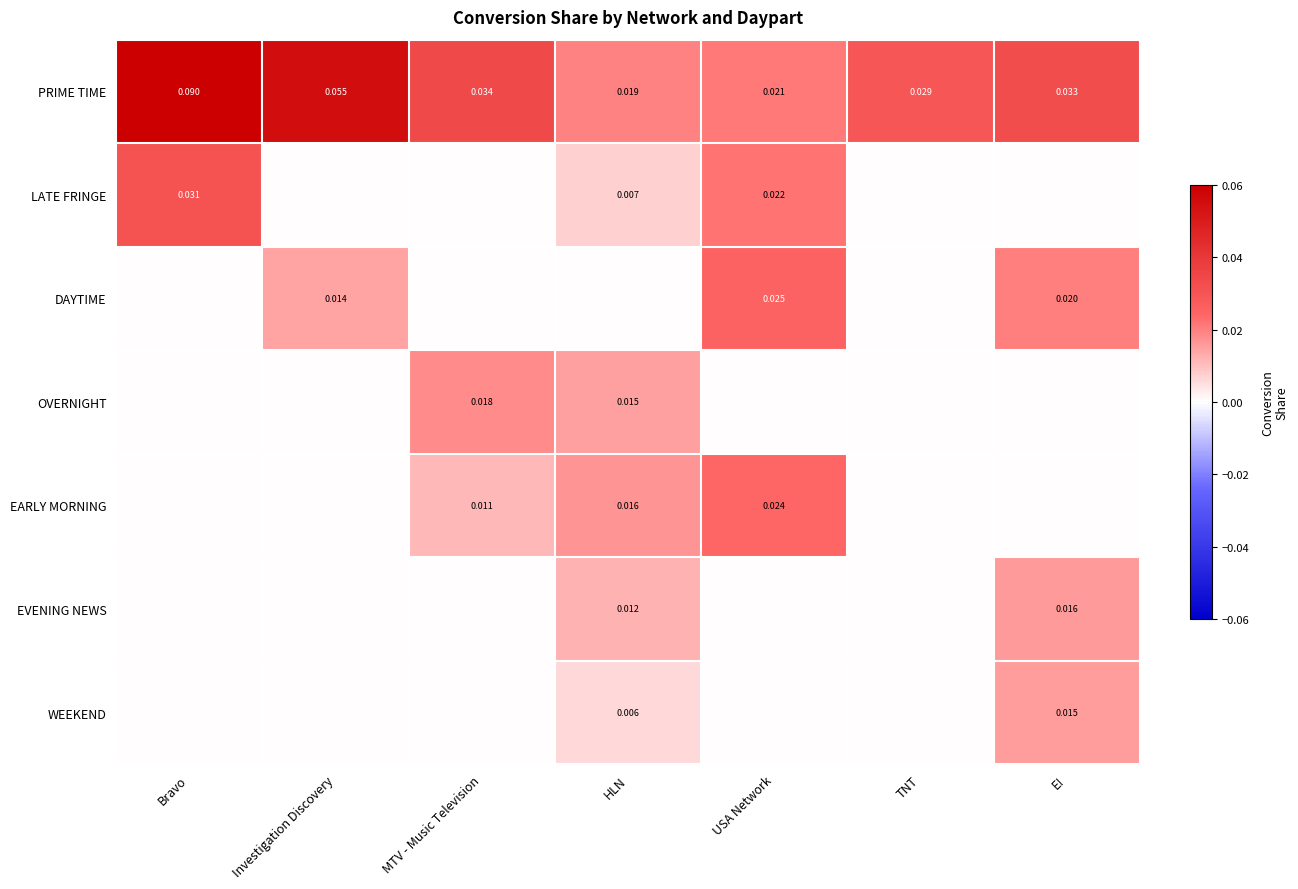

List the labels in order of PRIME TIME value, smallest first.

HLN, USA Network, TNT, E!, MTV - Music Television, Investigation Discovery, Bravo